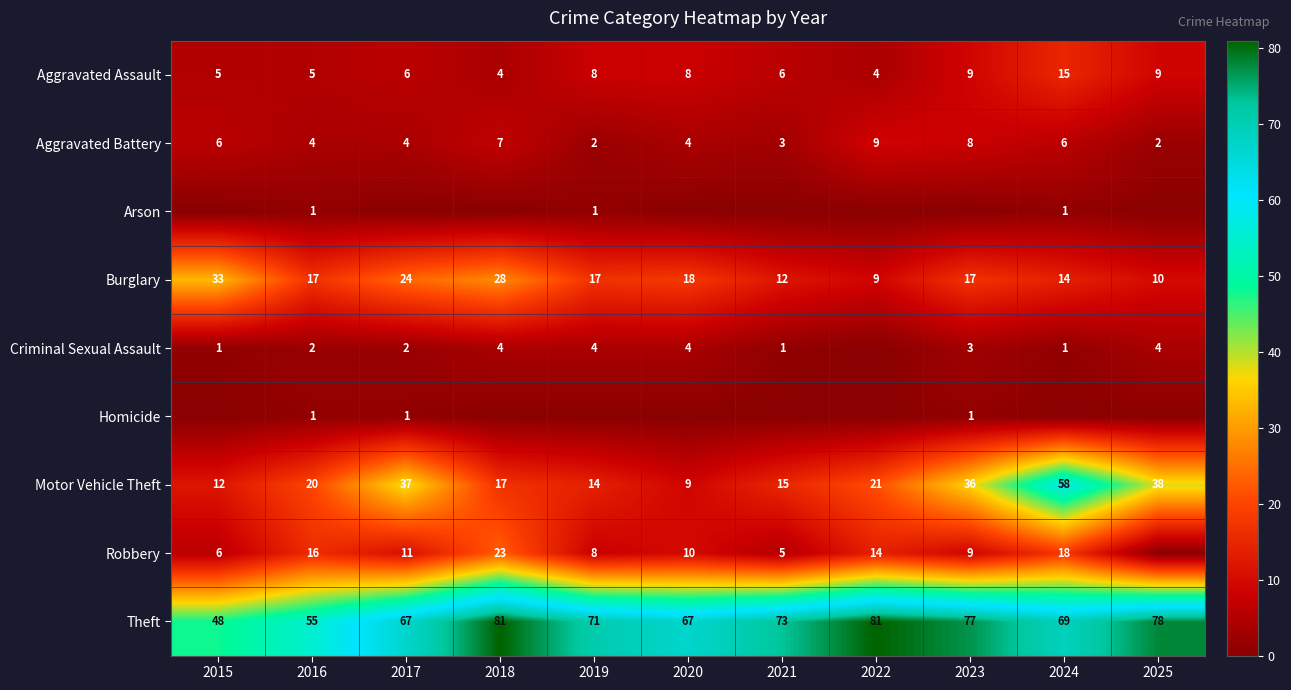

Count the number of data series in this chart.

9